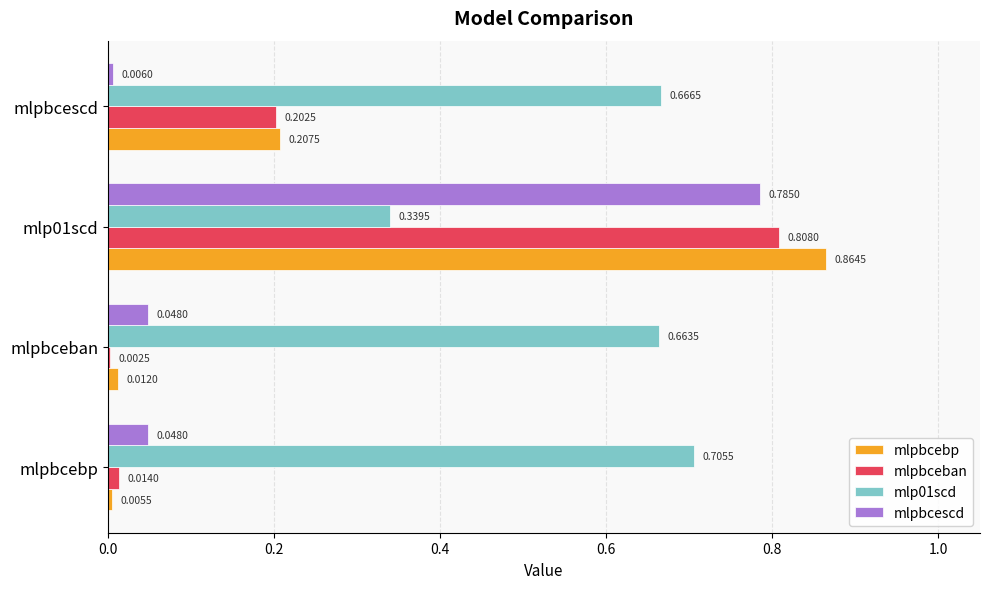

What is the sum of all mlpbceban values?

1.0